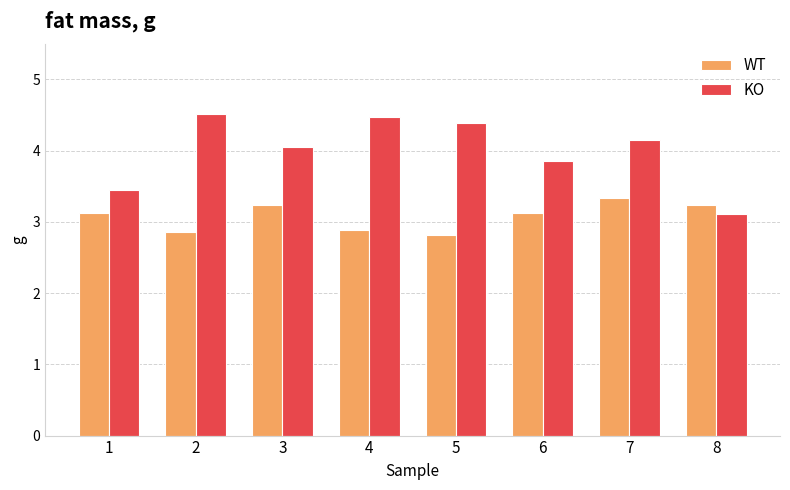

What is the difference between the maximum and second lowest values in the KO series?

1.1